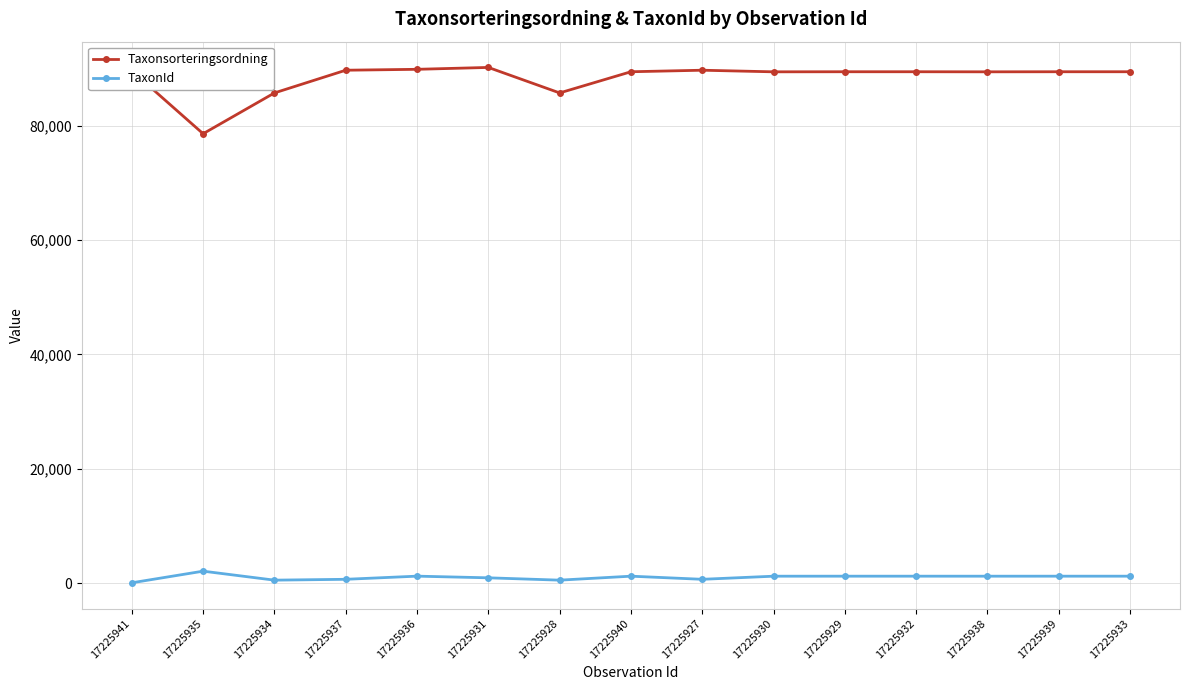

The Taxonsorteringsordning series shows 89392 at 17225938. True or false?

True